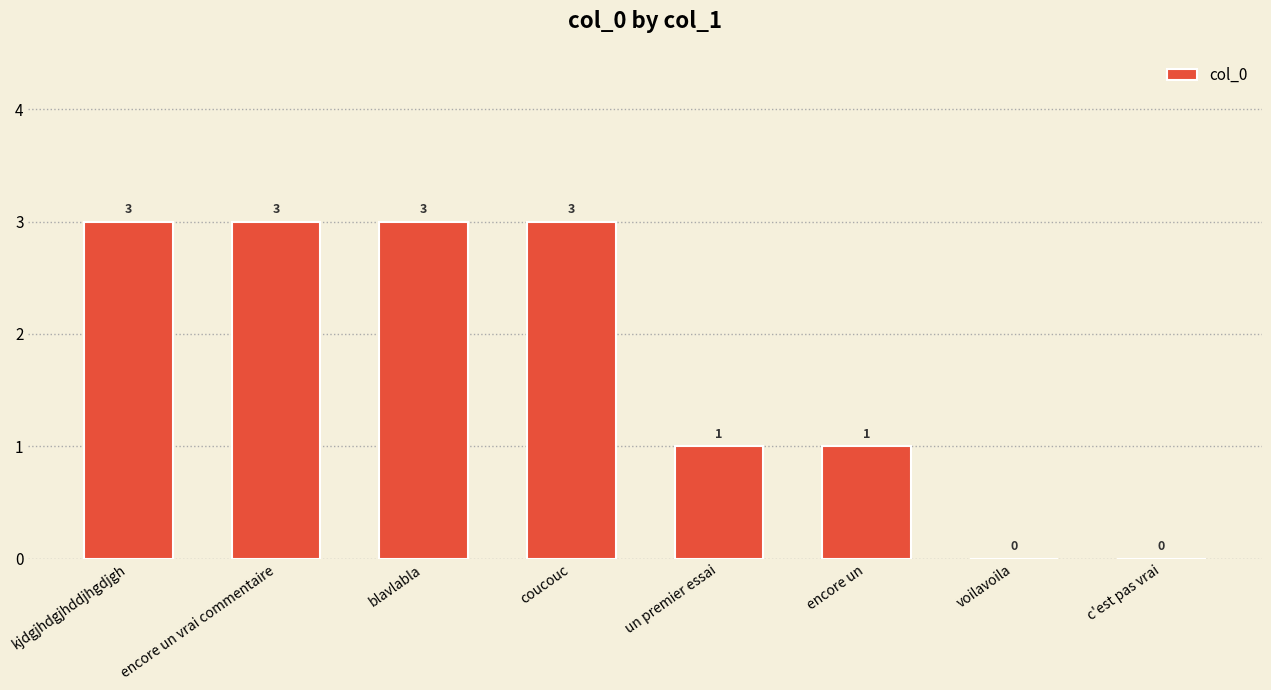

What is the greatest value displayed?

3